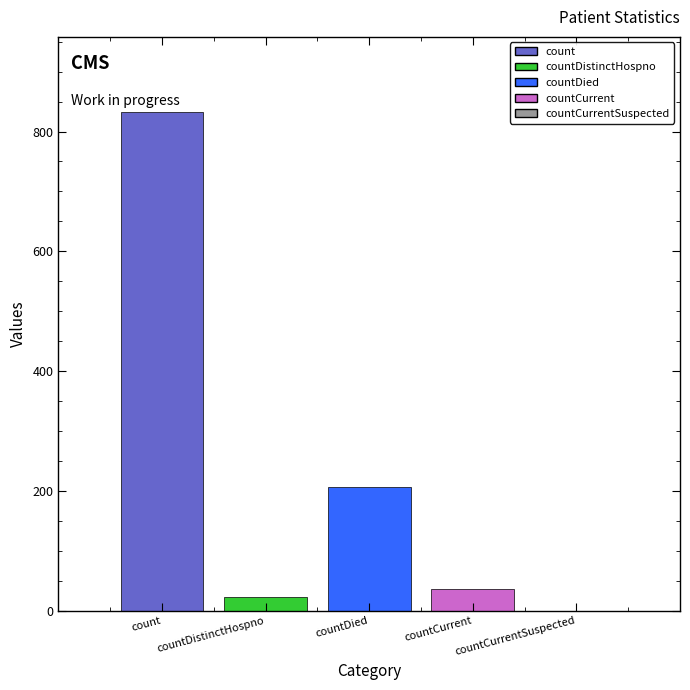

What is the maximum value shown in the chart?

833